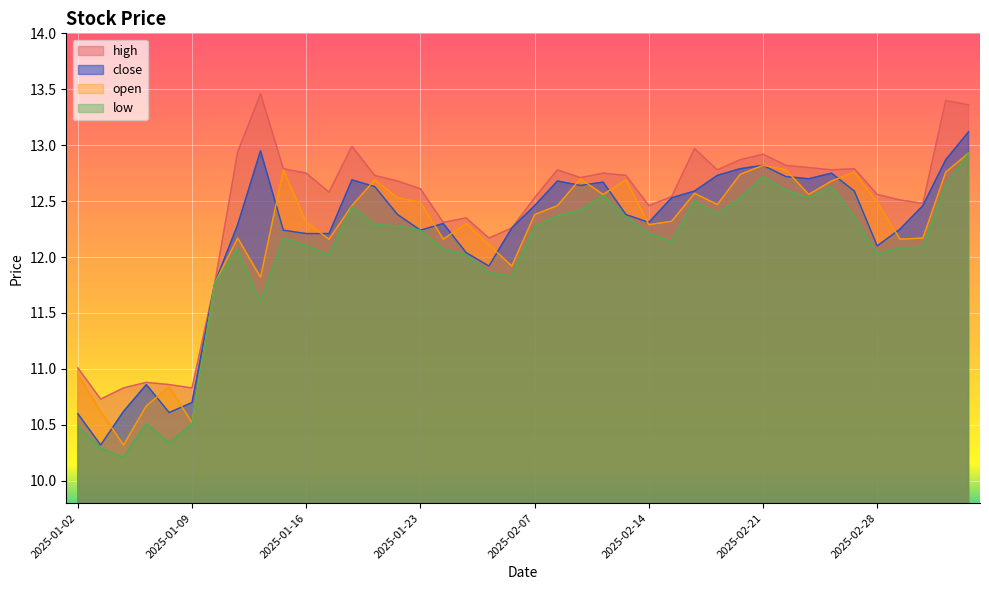

Rank the series by their maximum value, from highest to lowest.

high, close, low, open